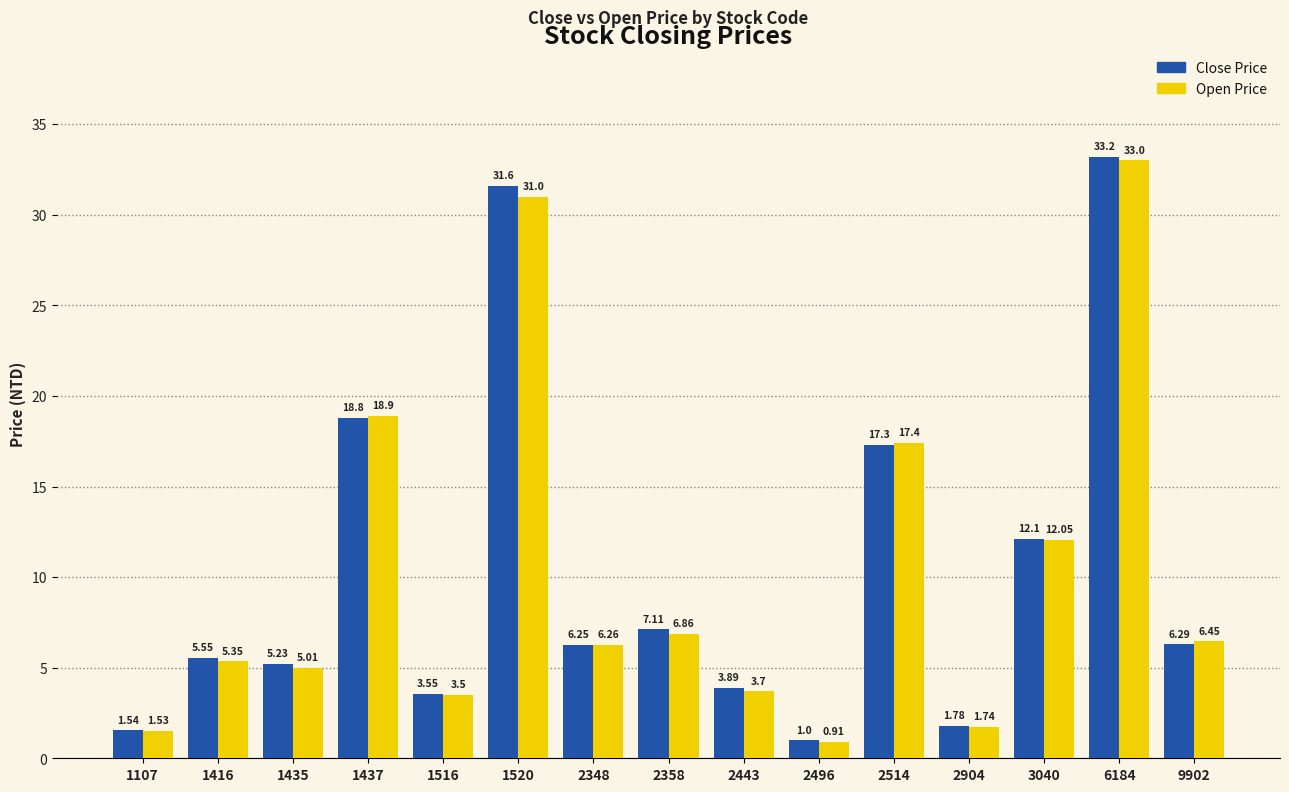

What is the difference between the maximum and minimum values in the Open Price series?

32.1